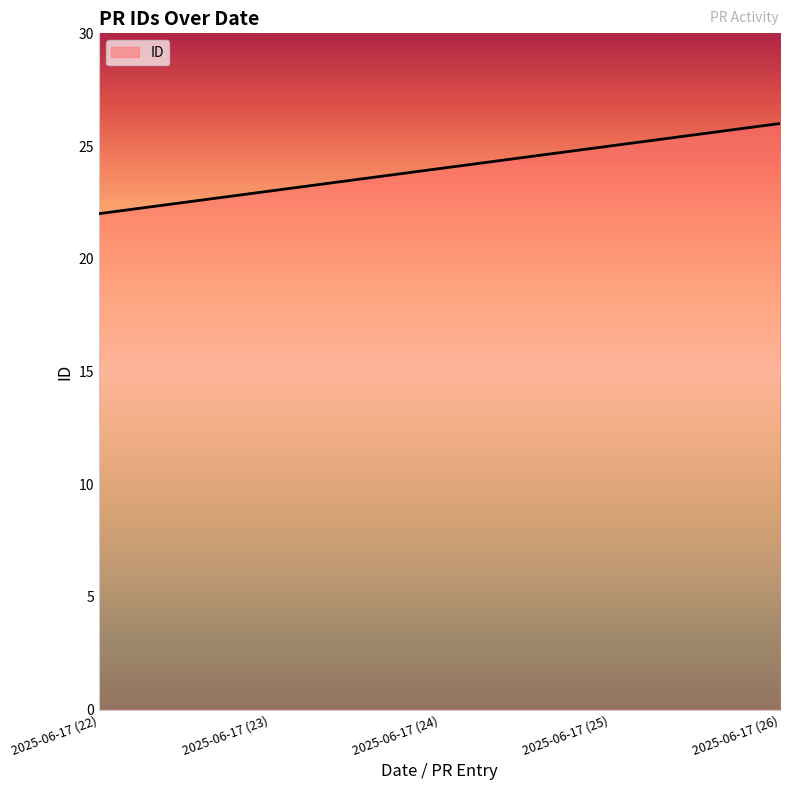

Which category has the highest value across all series?

2025-06-17 (26)